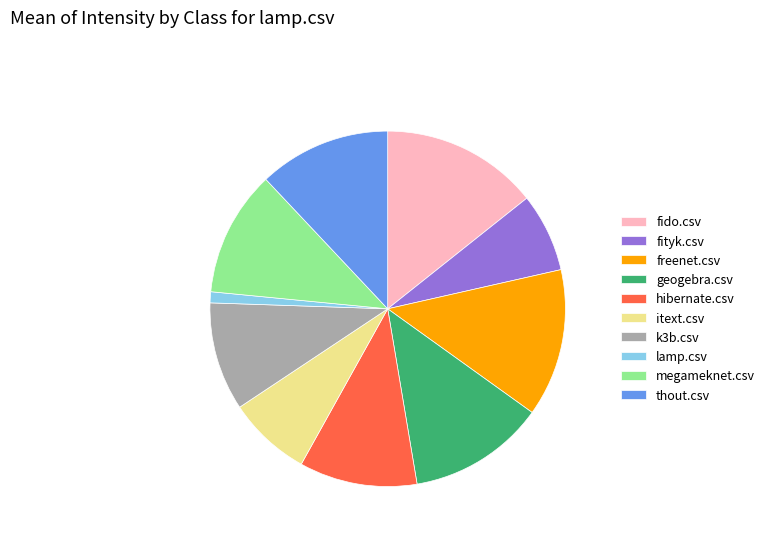

Does freenet.csv represent more than half of the total?

No